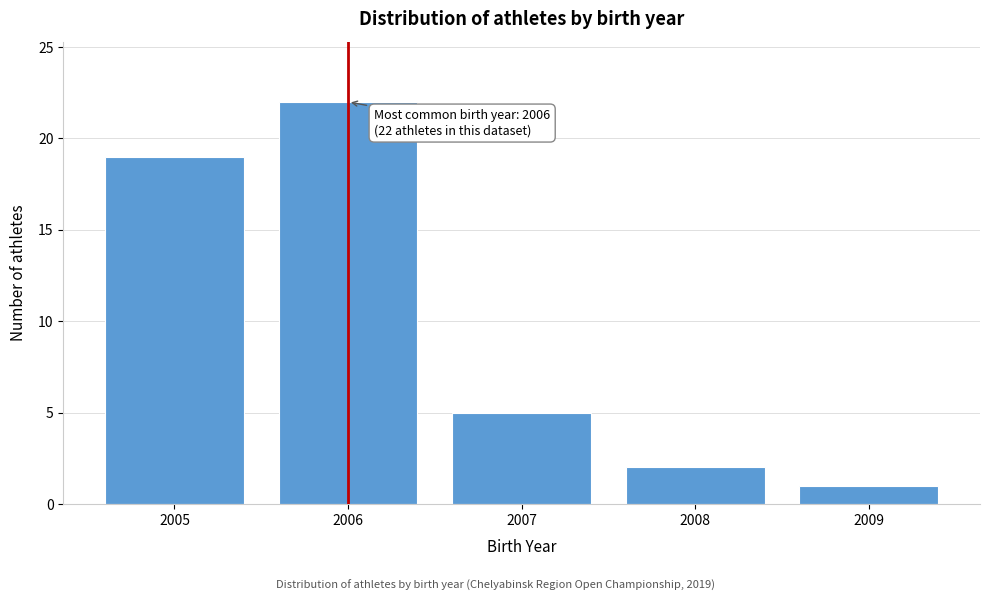

Reading right to left, list all the values displayed in this chart.

2009=1	2008=2	2007=5	2006=22	2005=19